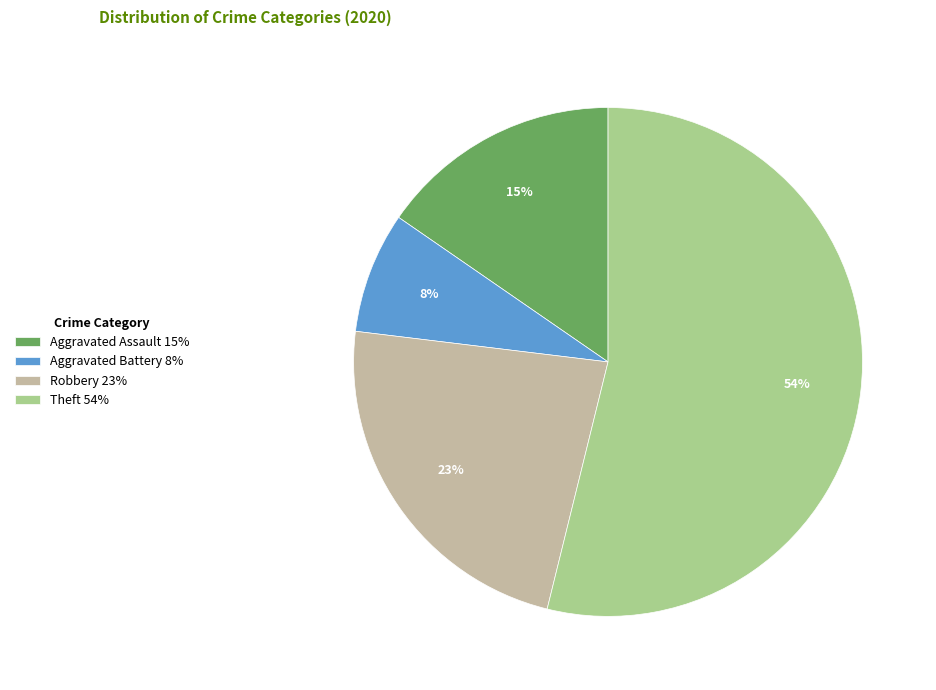

What percentage is the Aggravated Battery slice, to the nearest percent?

8%